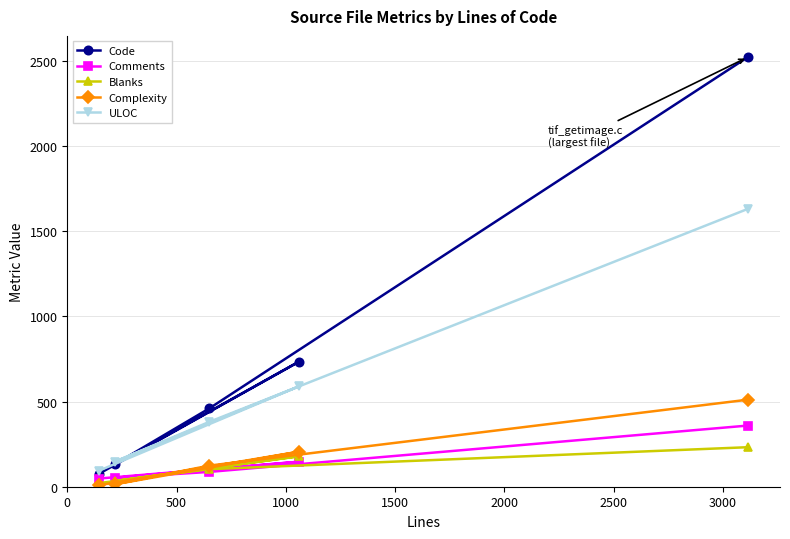

Reading left to right, what are all the values shown in this chart?

Code: 2522	460	132	735	76
Comments: 359	87	52	147	48
Blanks: 232	103	33	179	21
Complexity: 511	124	14	206	9
ULOC: 1631	381	147	590	94